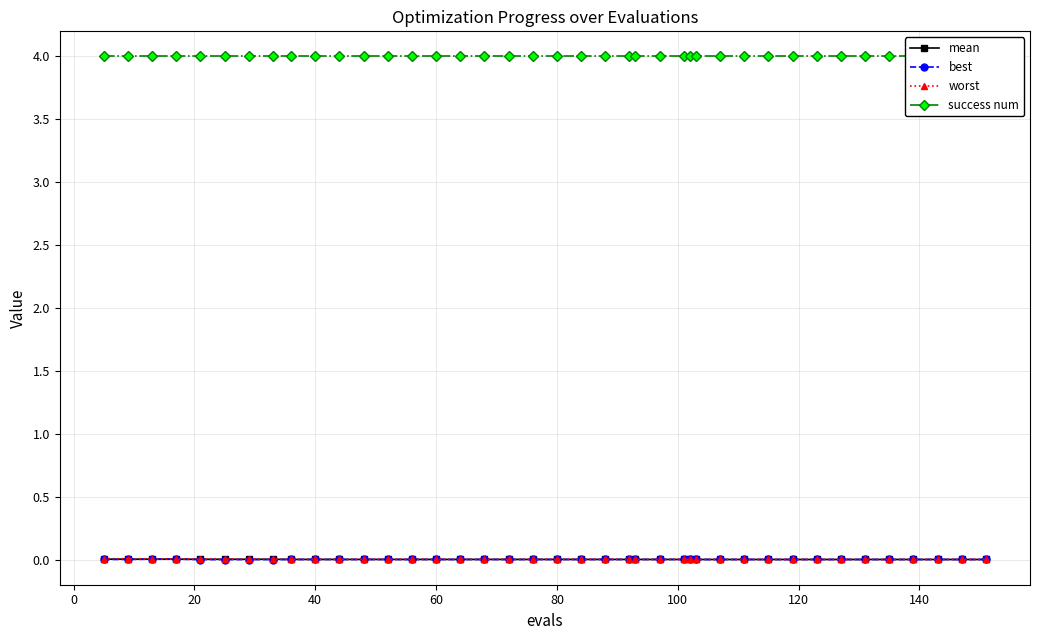

True or false: worst and best intersect in this chart.

False